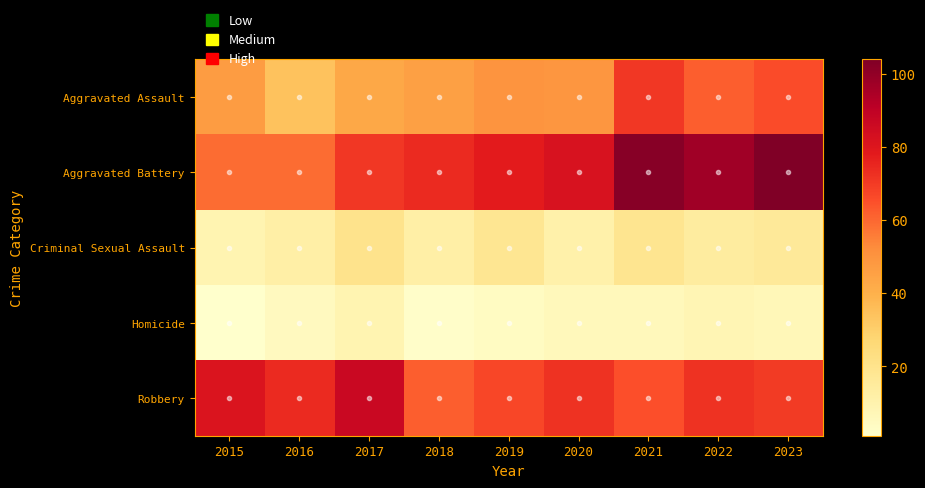

Rank the series by their maximum value, from highest to lowest.

Aggravated Battery, Robbery, Aggravated Assault, Criminal Sexual Assault, Homicide